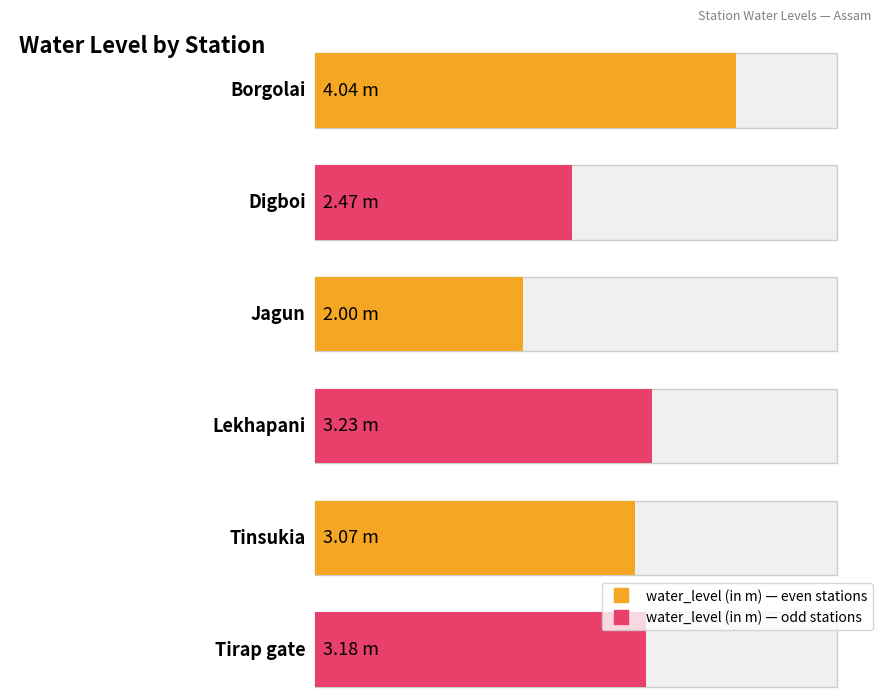

What is the average value?

3.0